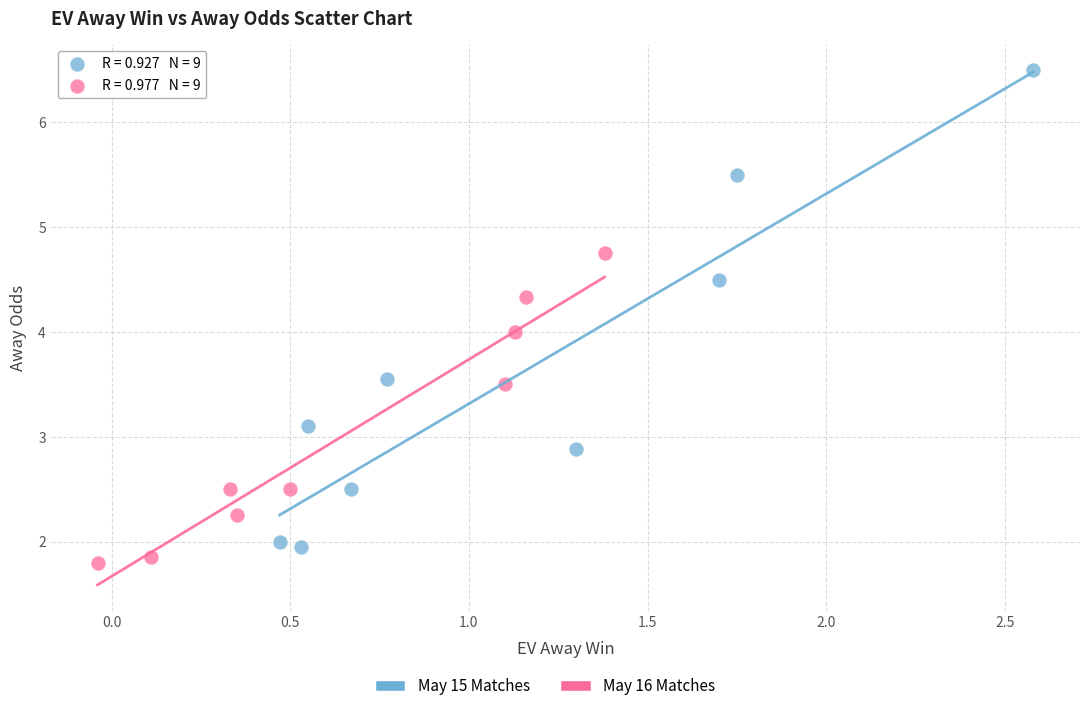

Which series has the largest Y range (max minus min)?

May 15 Matches